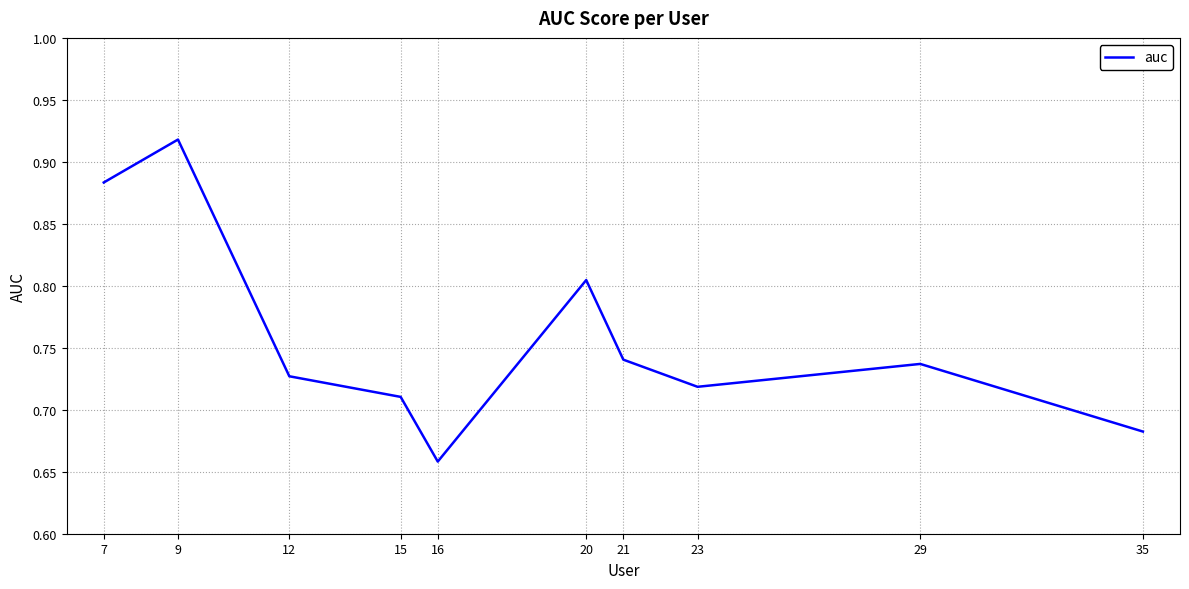

What is the difference between the maximum and minimum values?

0.3